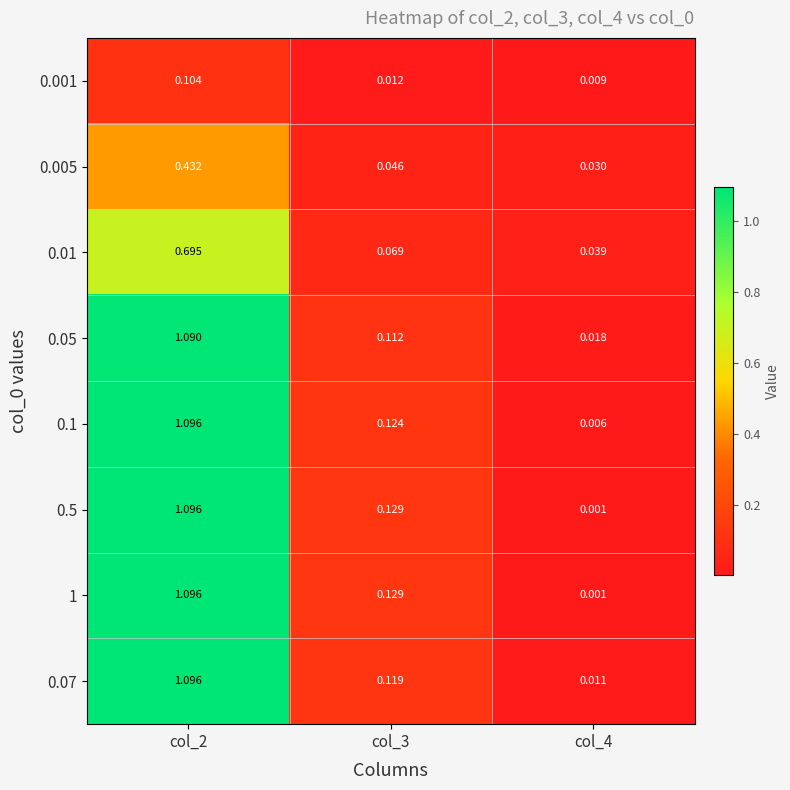

Is the value of 0.5 at col_2 greater than the value of 0.07 at col_3?

Yes